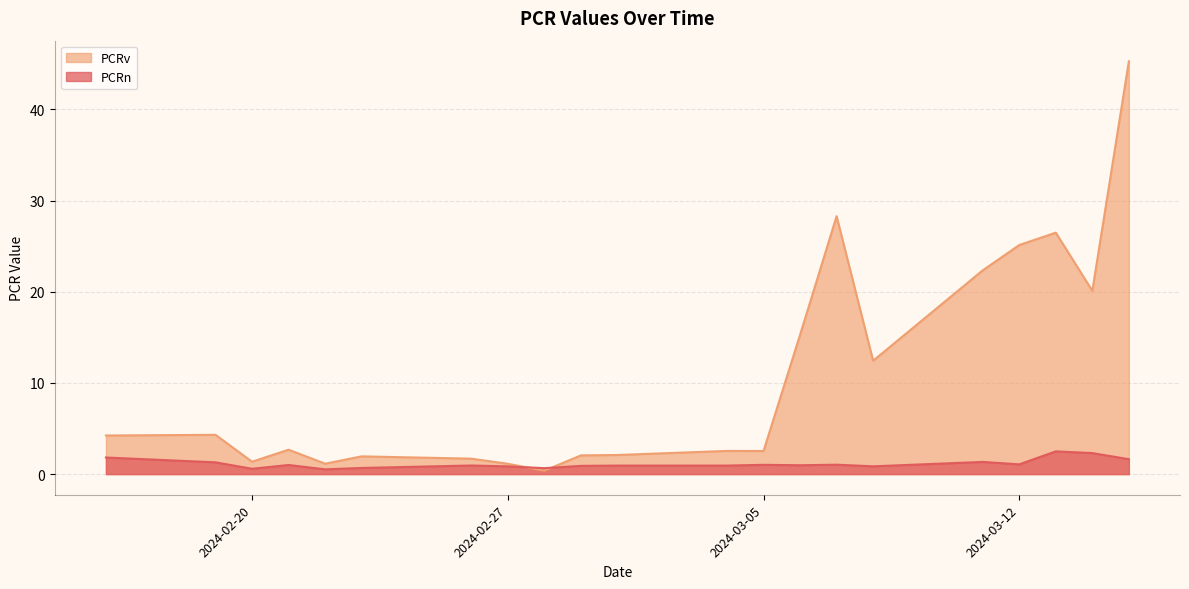

At how many categories does at least one series exceed 32?

1